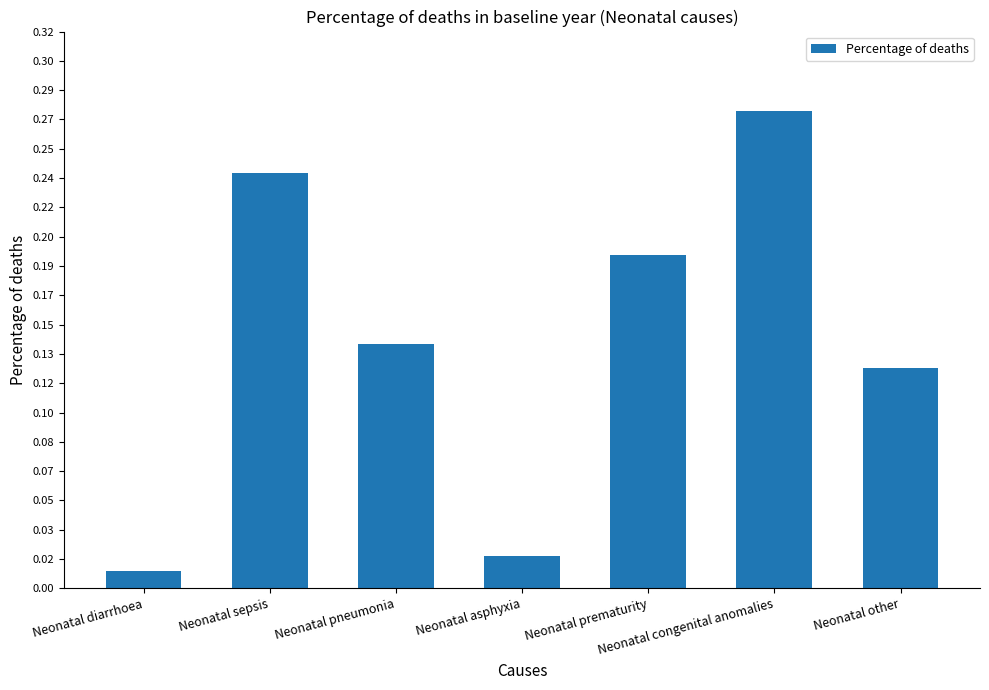

Are the bars horizontal?

No